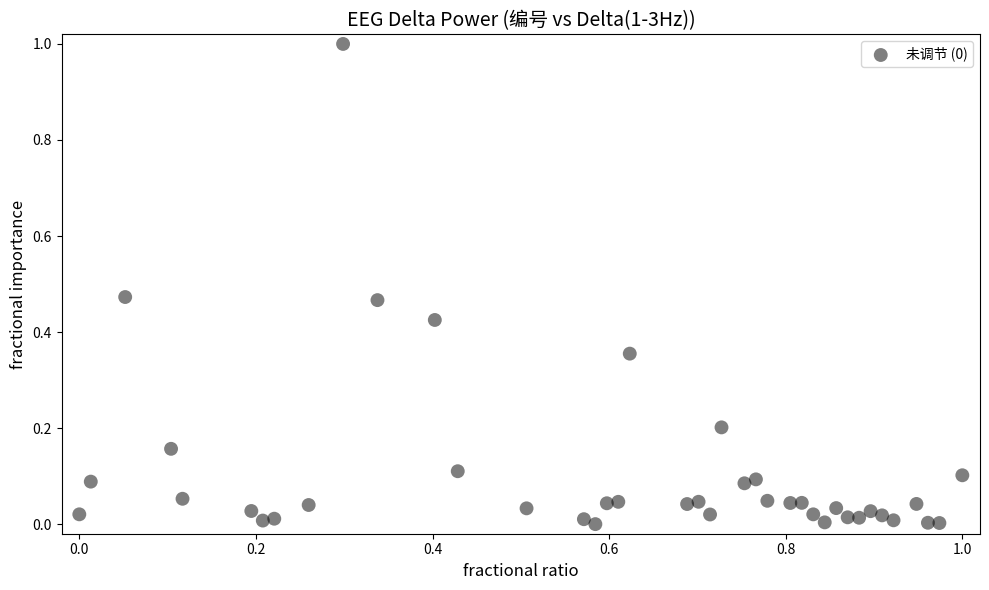

What is the range of X values (max minus min)?

1.0